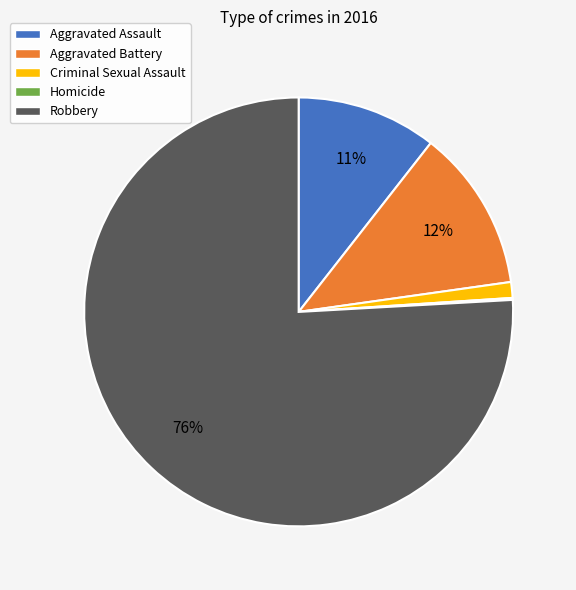

Is it true that Robbery is 63% of the pie?

False